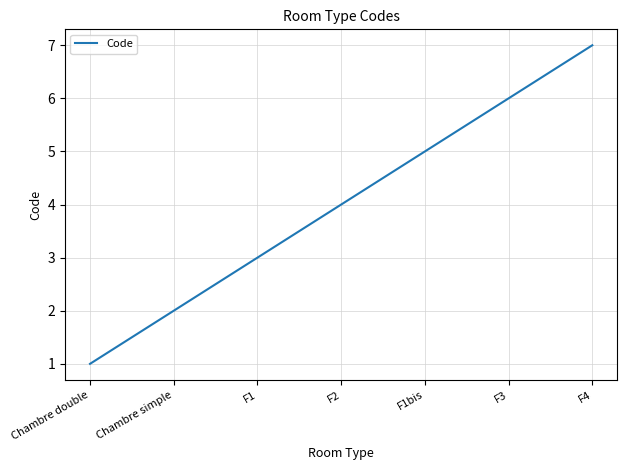

Reading left to right, extract all data points from this chart.

1	2	3	4	5	6	7